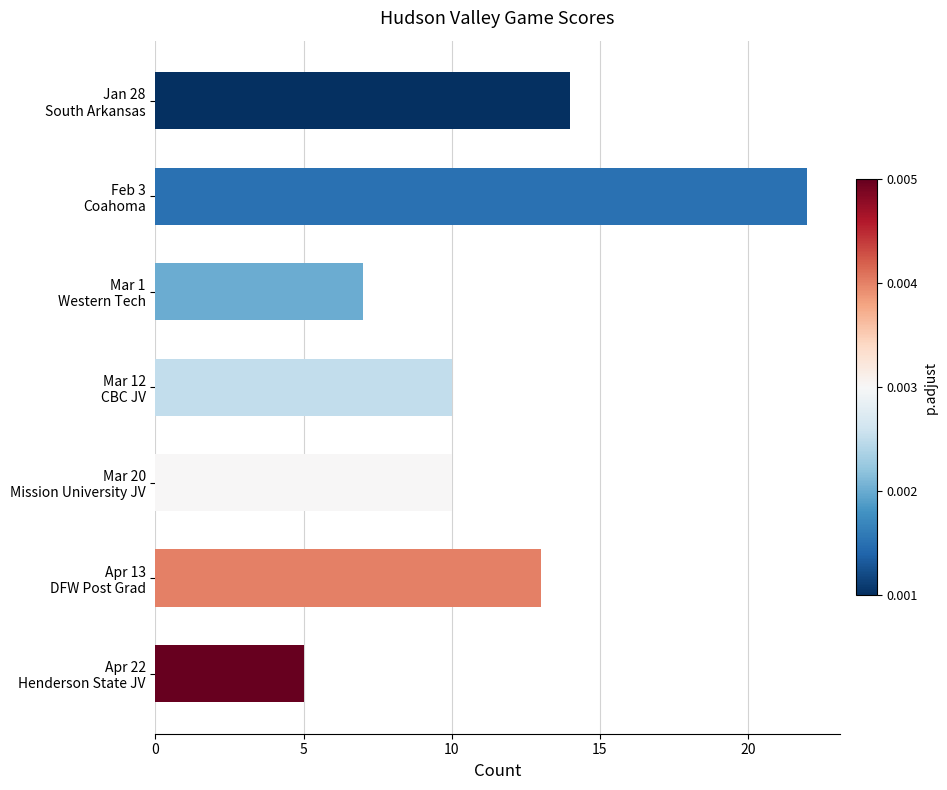

What is the smallest value displayed?

5